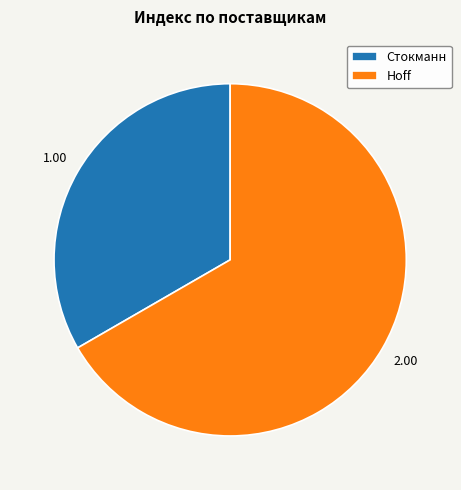

What is the ratio of the value at Стокманн to the value at Hoff?

0.5